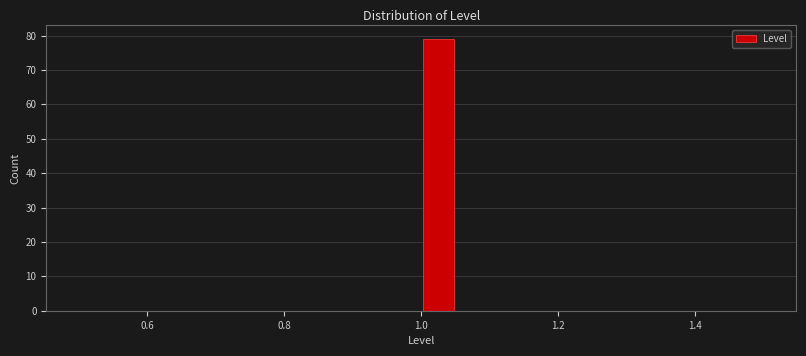

Around what value on the x-axis is the tallest bar? Give the approximate position of its centre, as read against the axis.

1.02